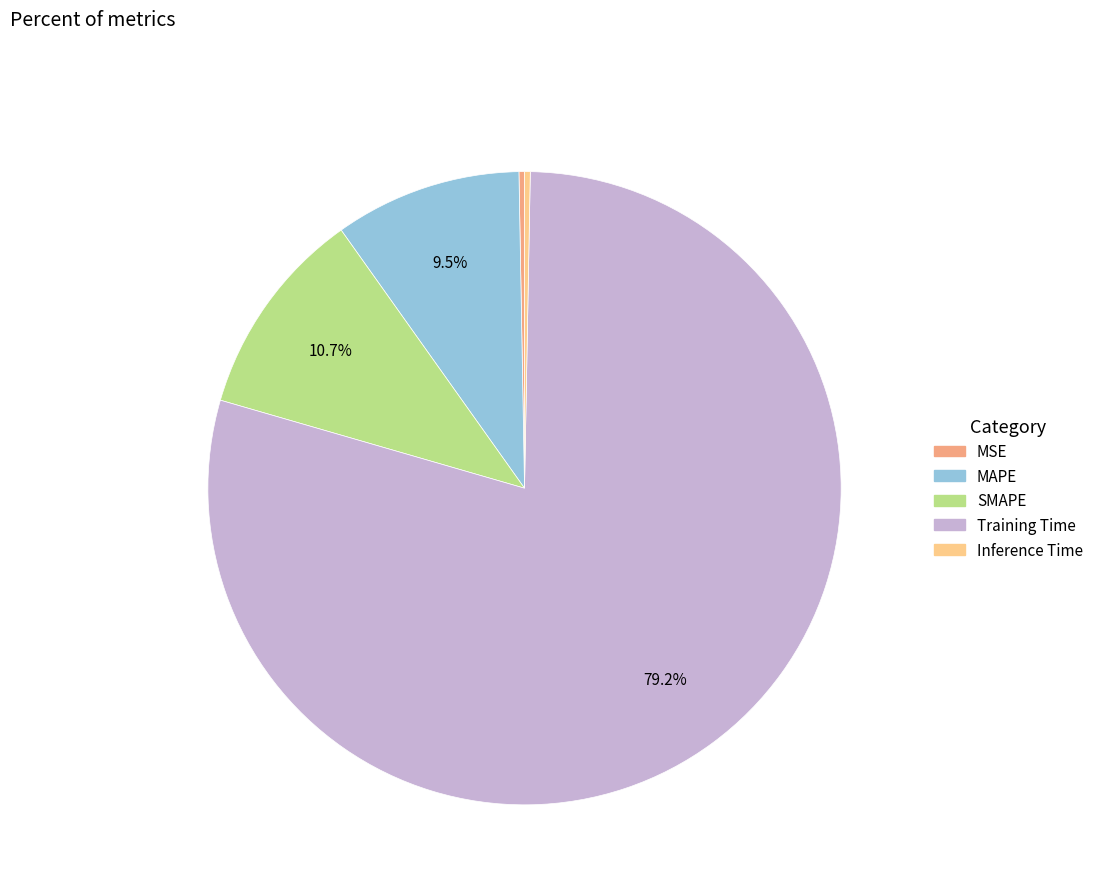

How many slices are in this pie chart?

5